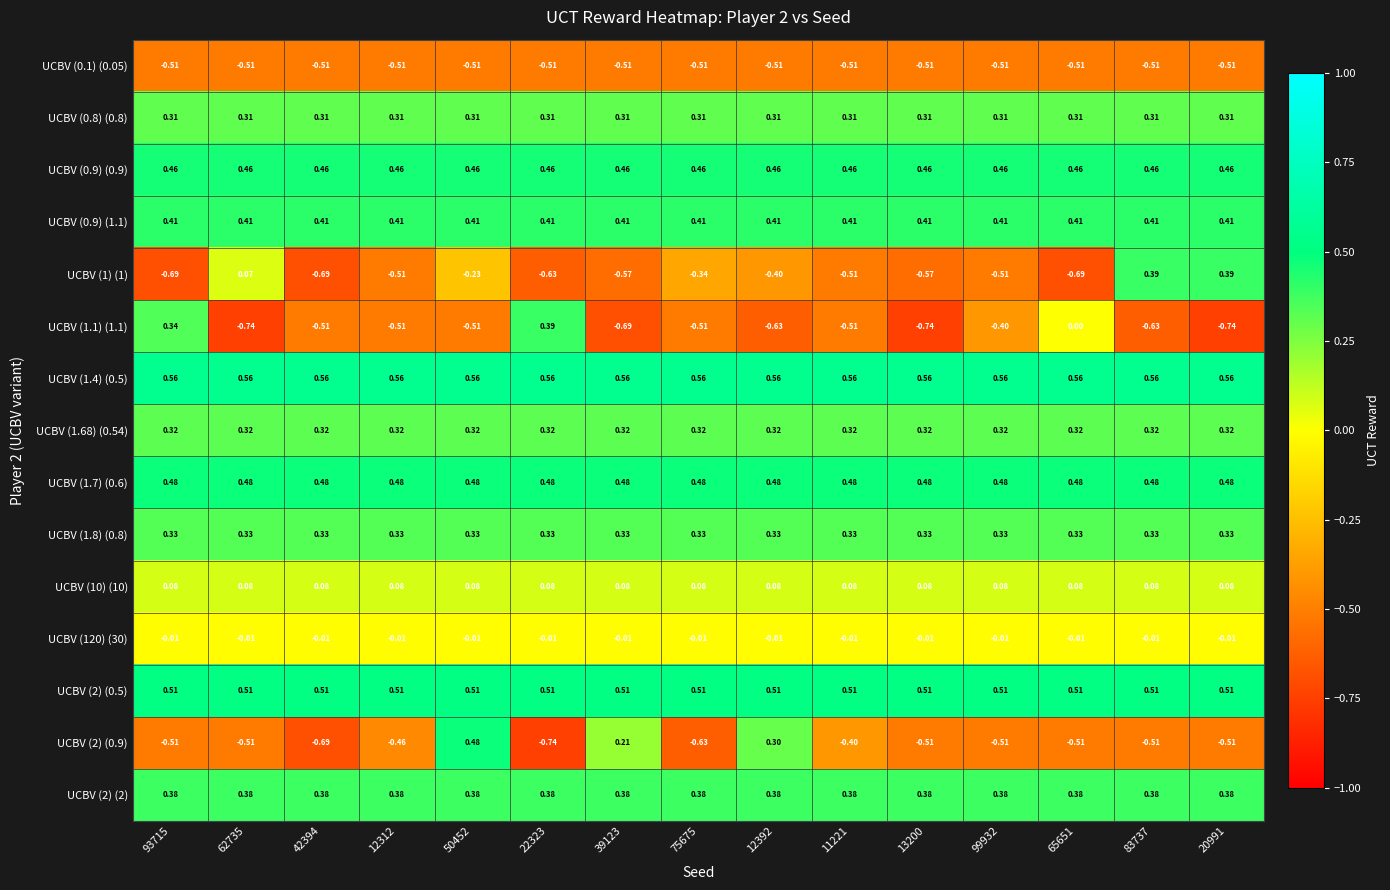

At which category is the sum across all series the highest?

50452